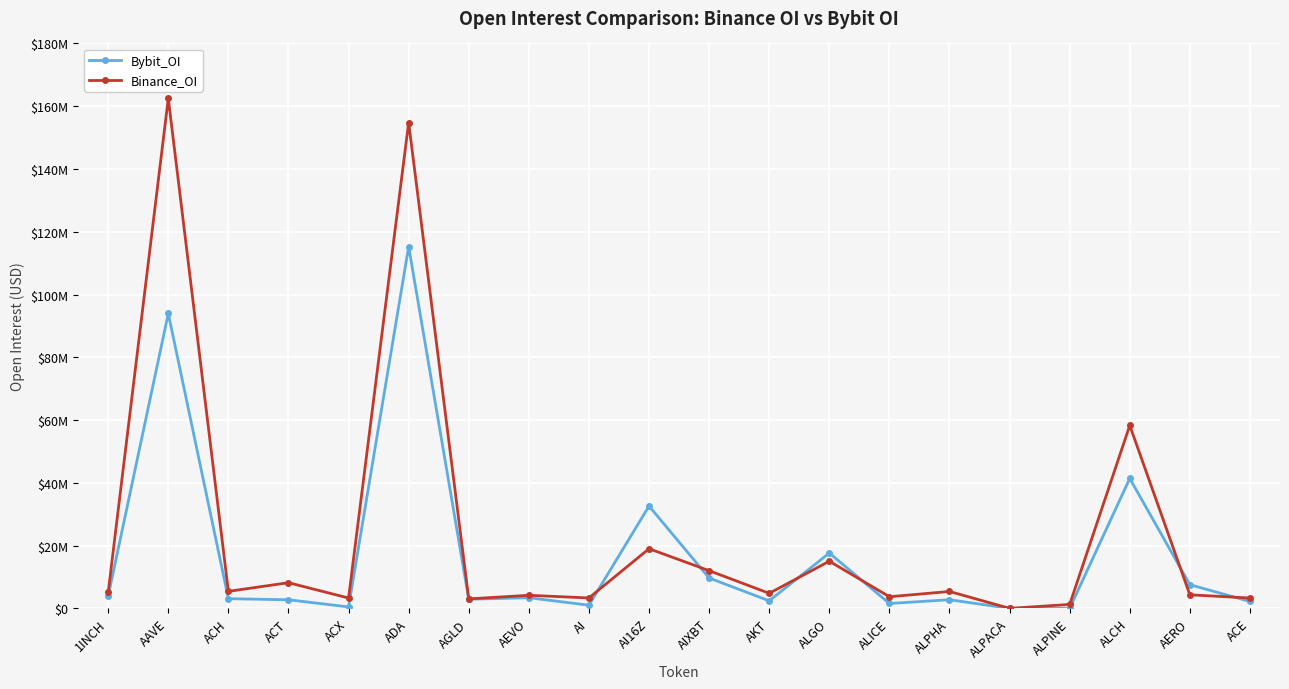

What are all the series names shown in the legend?

Bybit_OI, Binance_OI